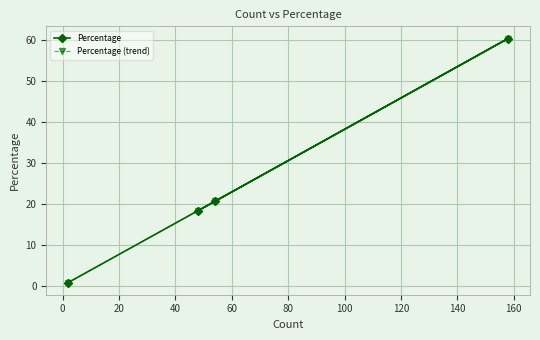

What is the minimum value shown in the chart?

0.8